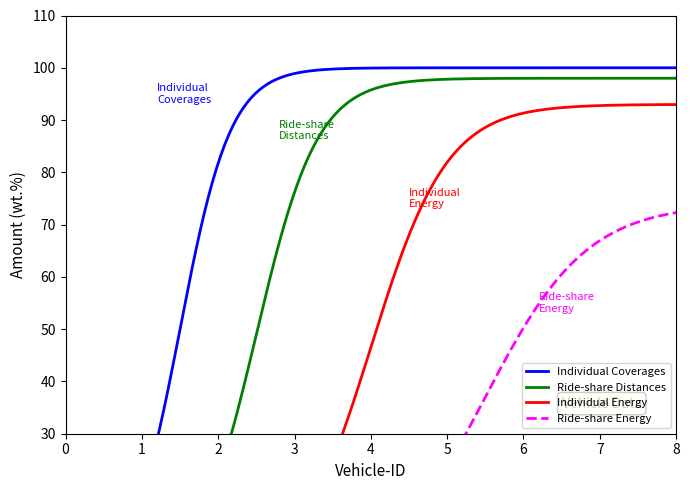

What are all the series names shown in the legend?

Individual Coverages, Ride-share Distances, Individual Energy, Ride-share Energy